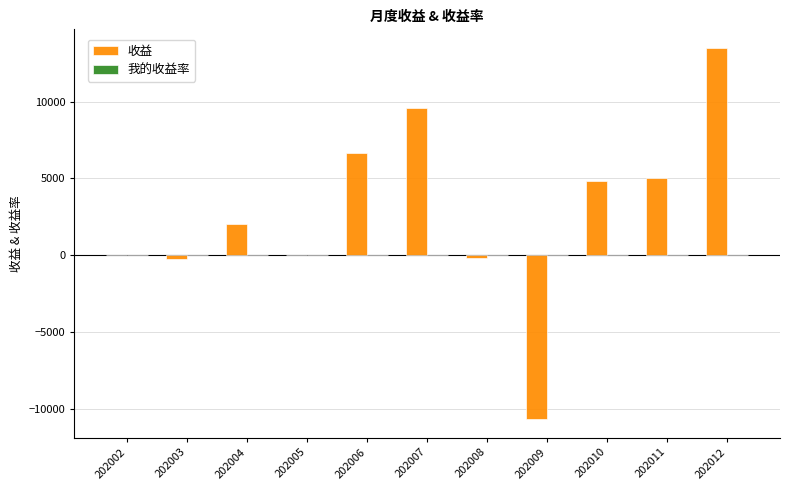

At which category does the chart reach its peak across all series?

202012